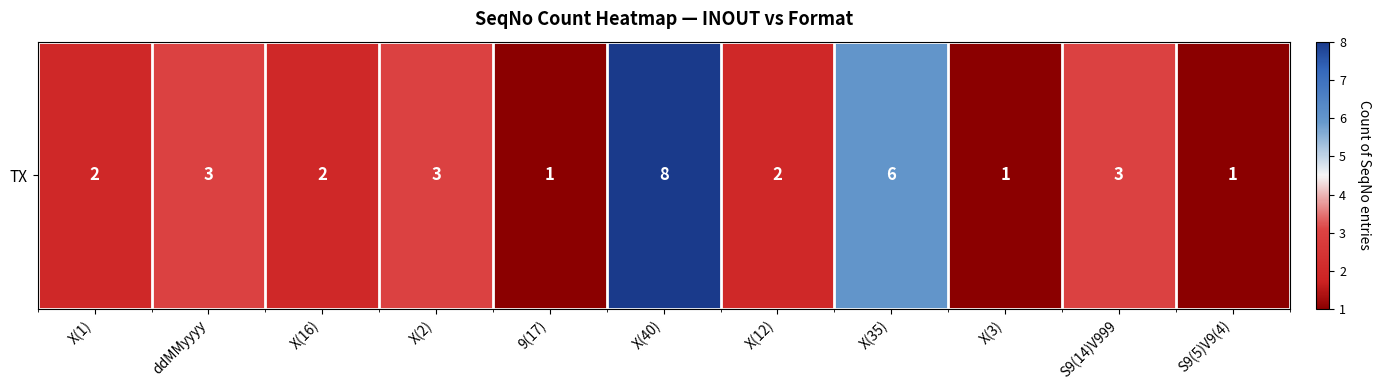

Reading left to right, transcribe all the data shown in this chart.

X(1)=2	ddMMyyyy=3	X(16)=2	X(2)=3	9(17)=1	X(40)=8	X(12)=2	X(35)=6	X(3)=1	S9(14)V999=3	S9(5)V9(4)=1